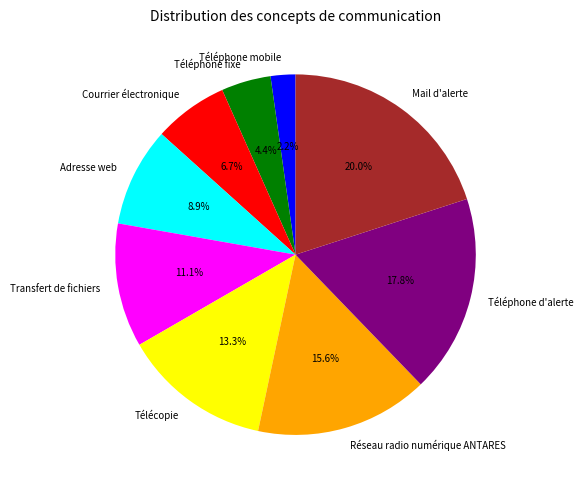

To the nearest percent, what percentage of the pie is Télécopie?

13%